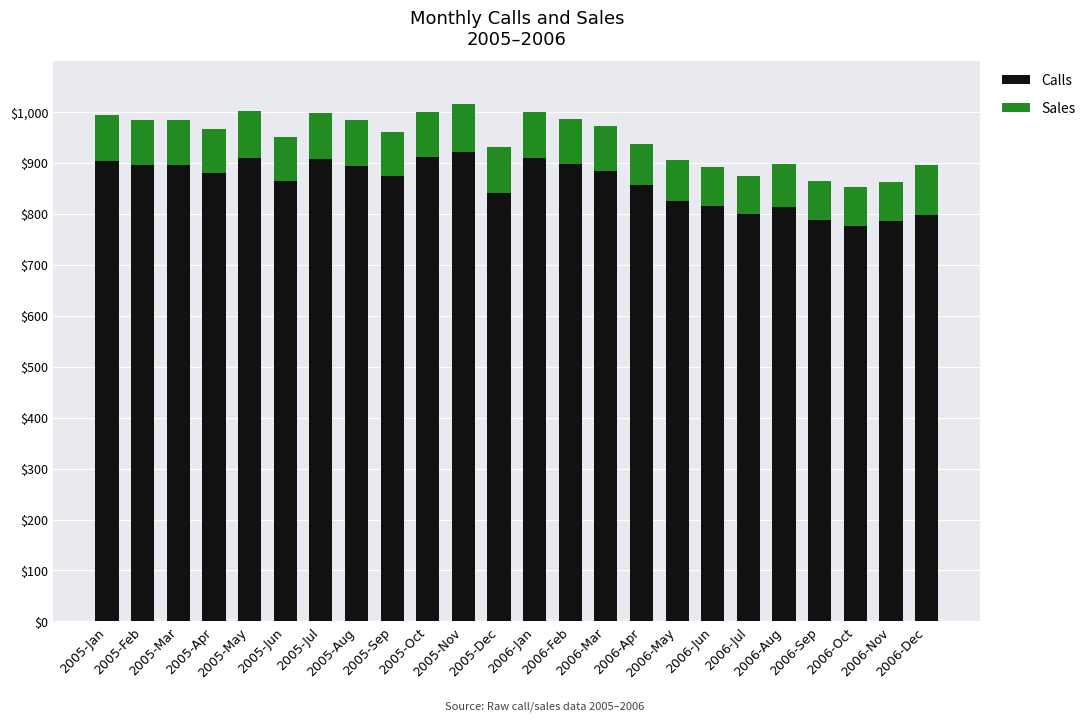

What is the lowest value of the Calls series?

777